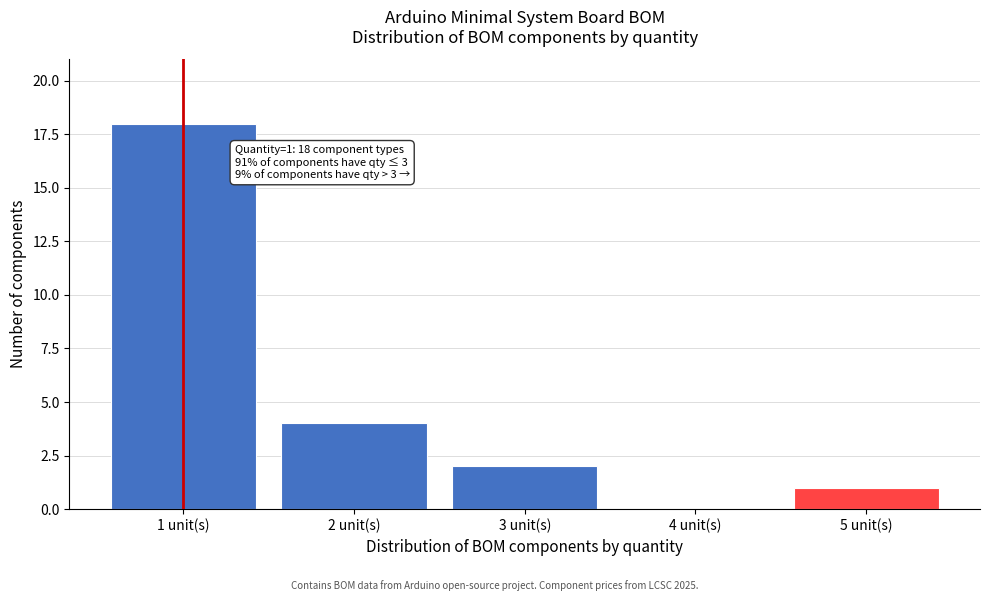

Reading left to right, what are all the values shown in this chart?

1 unit(s)=18	2 unit(s)=4	3 unit(s)=2	4 unit(s)=0	5 unit(s)=1